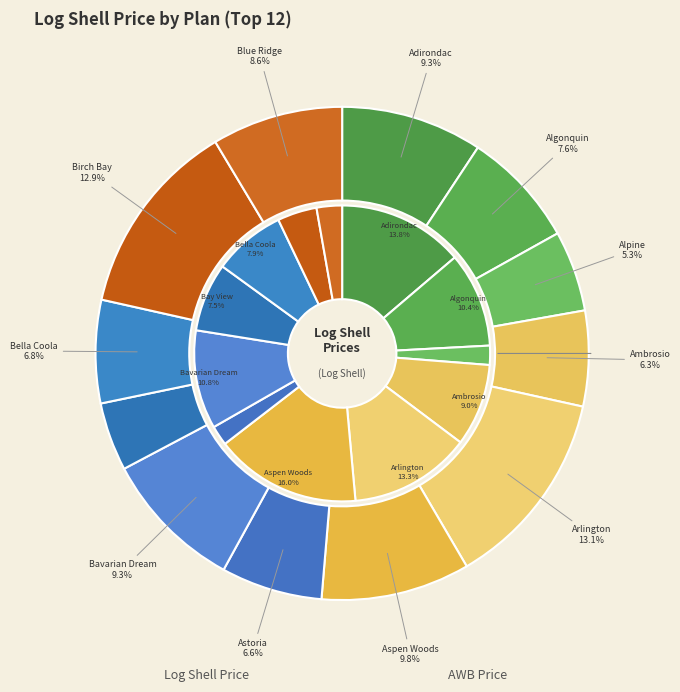

Does Blue Ridge account for over 50% of the chart?

No